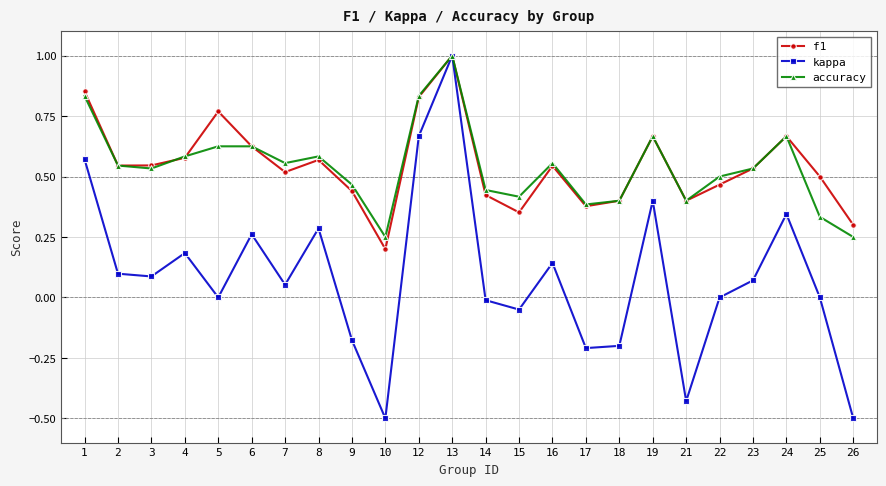

At 5, list the series in order from largest to smallest.

f1, accuracy, kappa